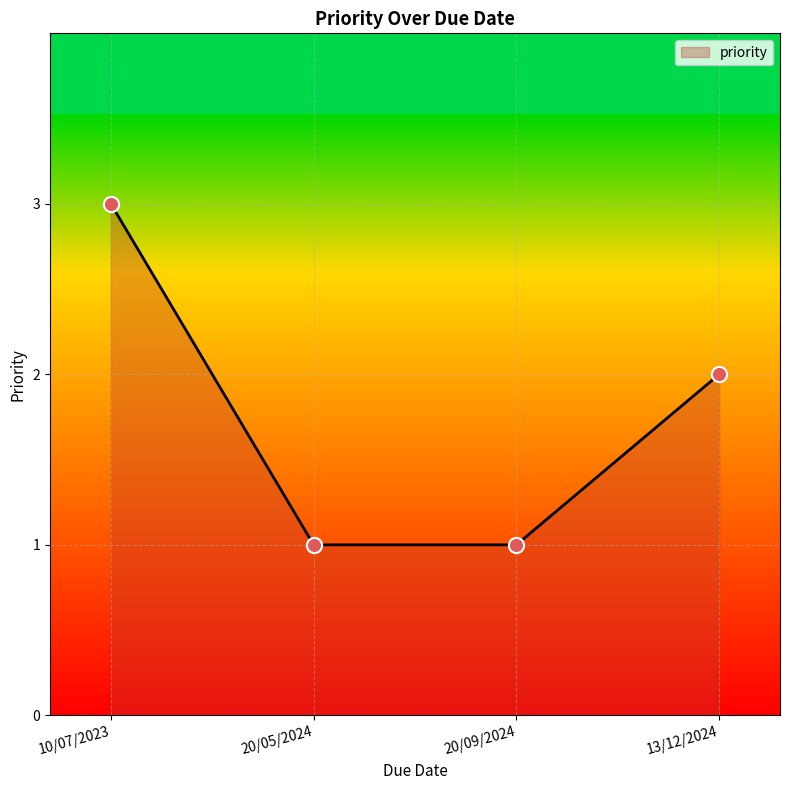

What is the change in value from 10/07/2023 to 13/12/2024?

-1